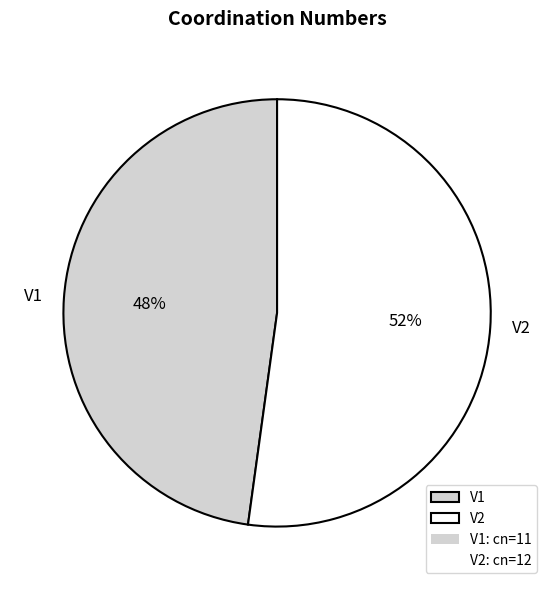

How many slices are in this pie chart?

2